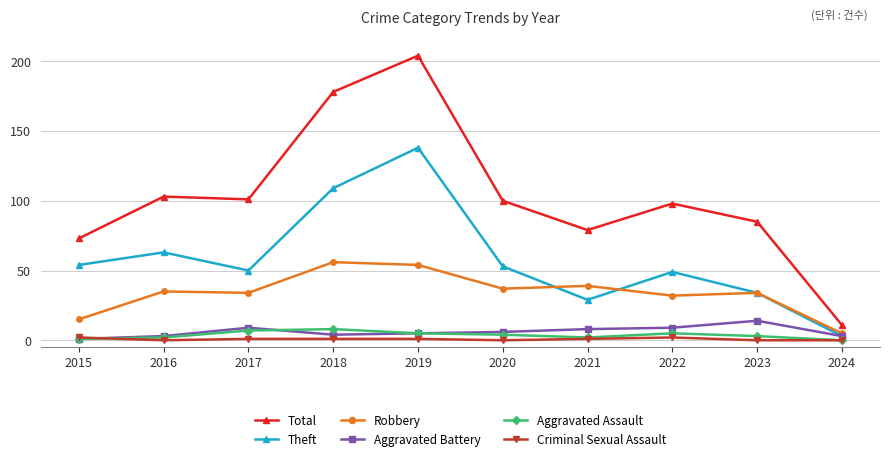

What is the spread (max minus min) of values at 2024?

11